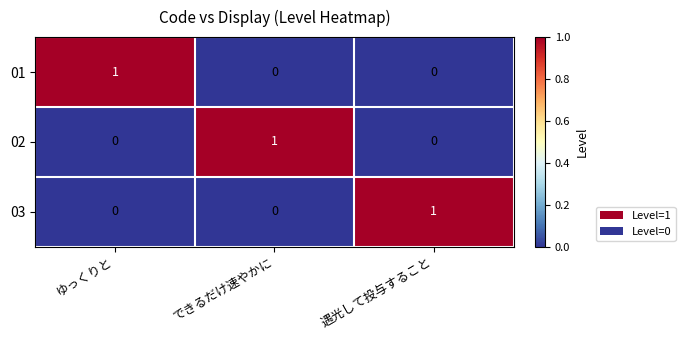

At which label does 02 reach its peak?

できるだけ速やかに